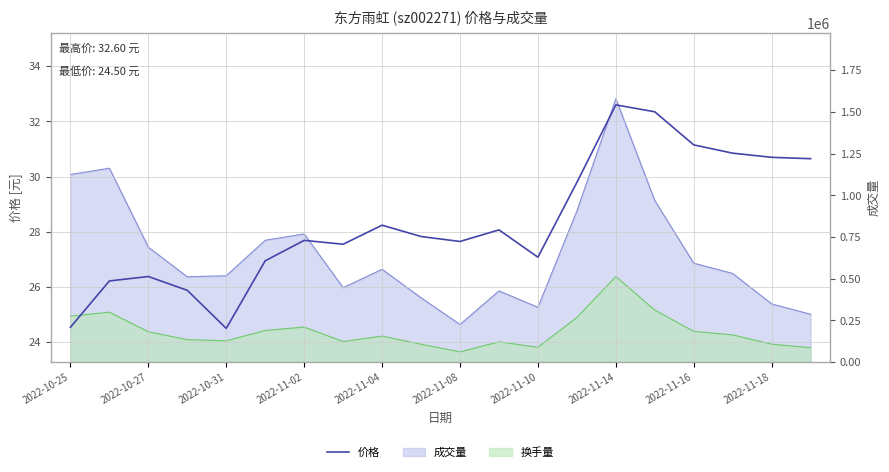

What is the change in value from 2022-10-31 to 15?

+6.0